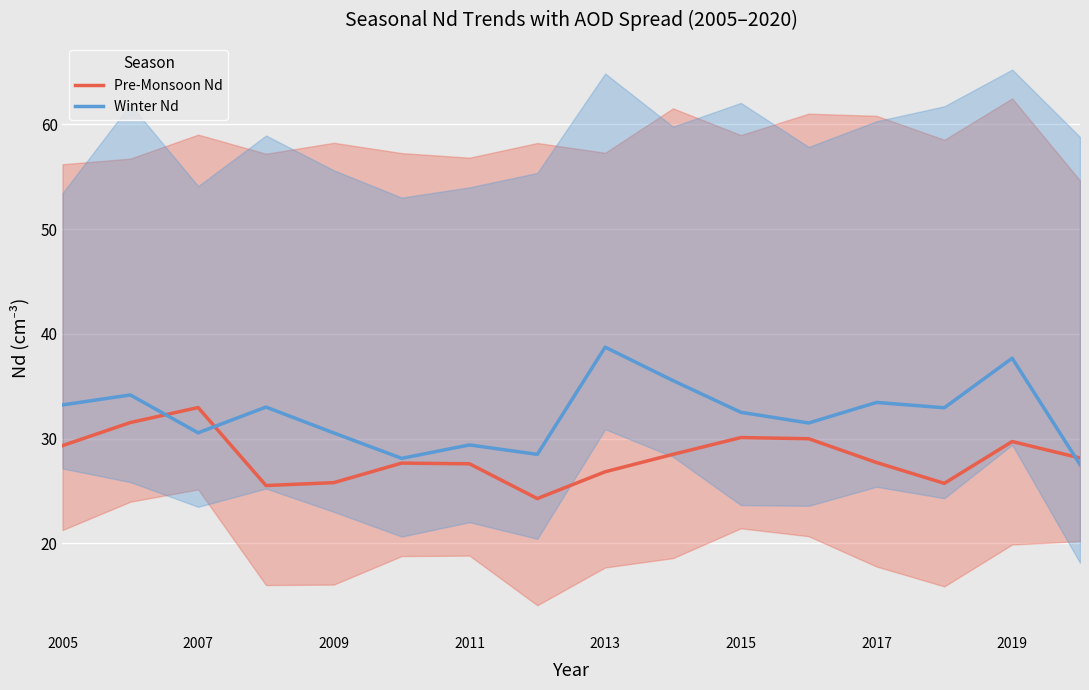

What is the lowest value of the Winter Nd series?

27.5